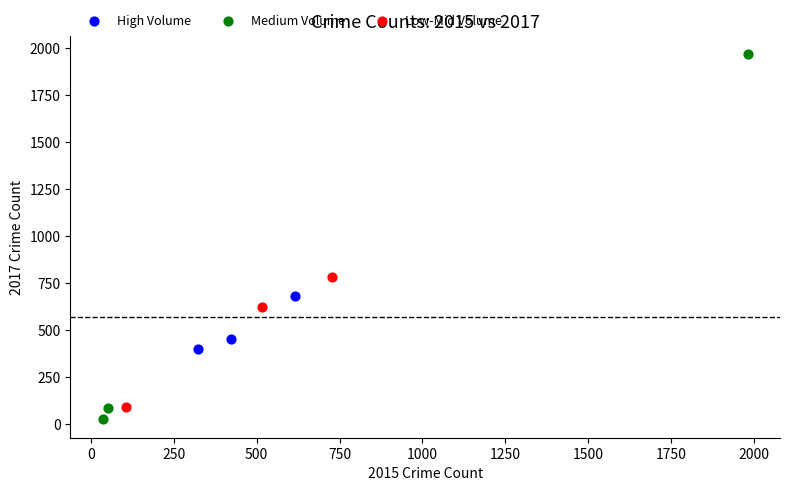

Which series has the widest spread of Y values?

Medium Volume